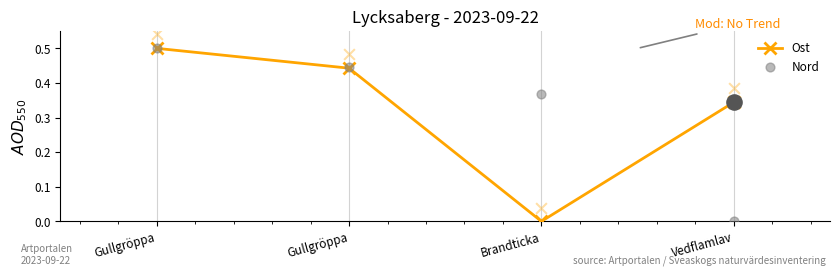

Which series has the largest Y range (max minus min)?

Ost